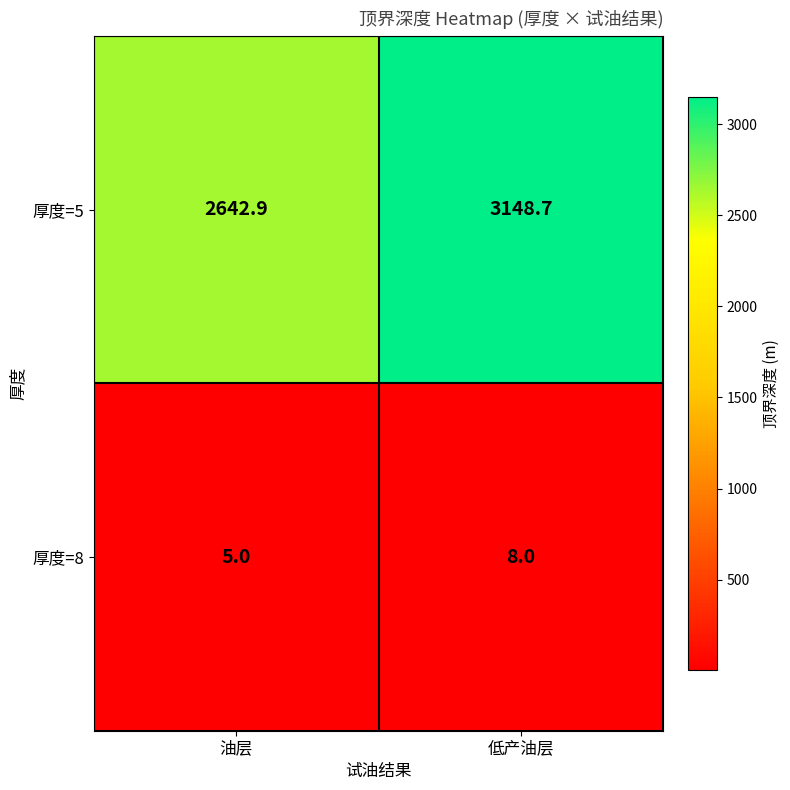

Is it true that 厚度=5 equals 2642.9 at 油层?

True